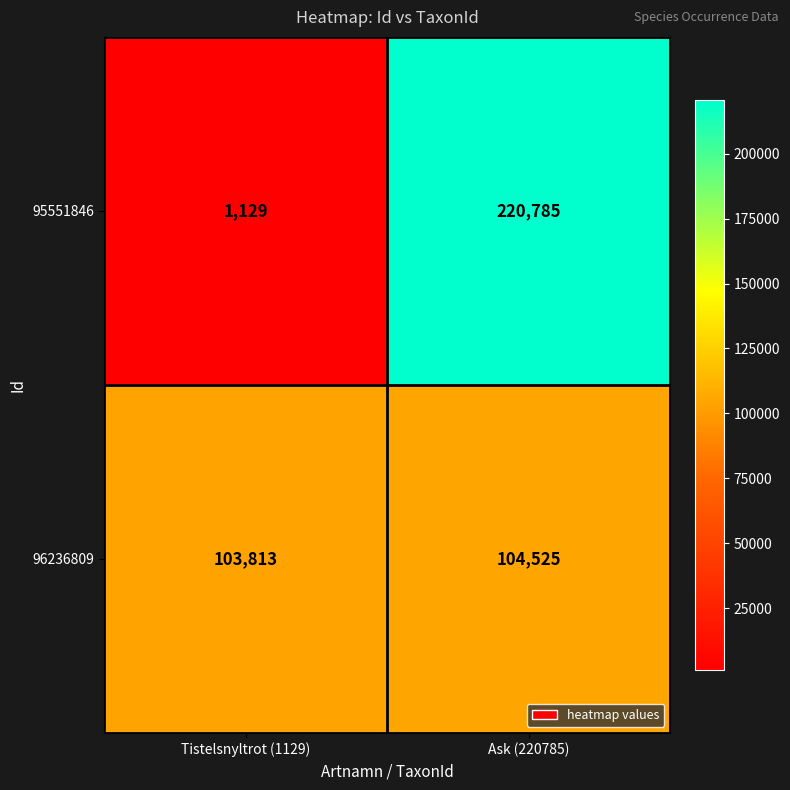

Rank the series by their average value, from highest to lowest.

95551846, 96236809